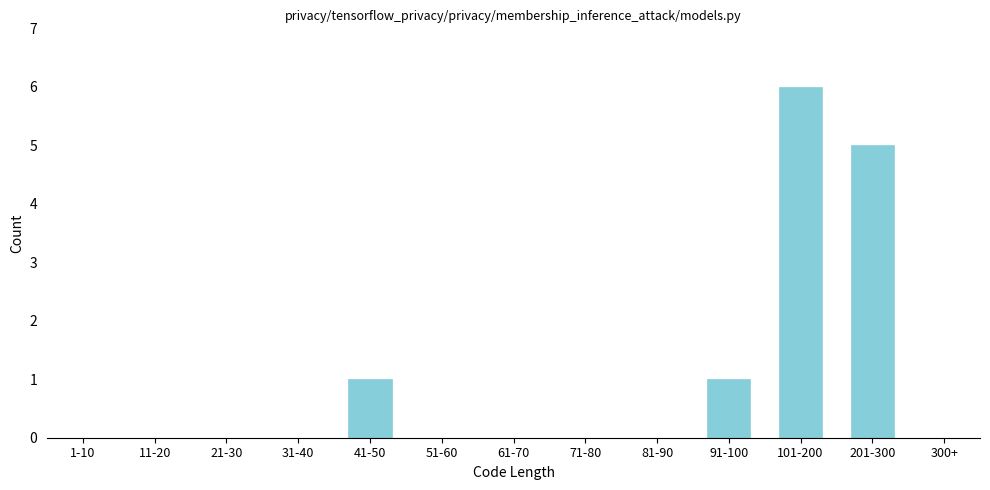

Reading left to right, transcribe all the data shown in this chart.

1-10=0	11-20=0	21-30=0	31-40=0	41-50=1	51-60=0	61-70=0	71-80=0	81-90=0	91-100=1	101-200=6	201-300=5	300+=0